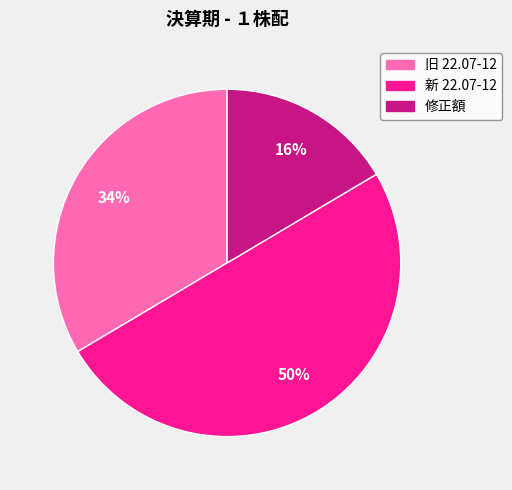

Which slice is the smallest?

修正額